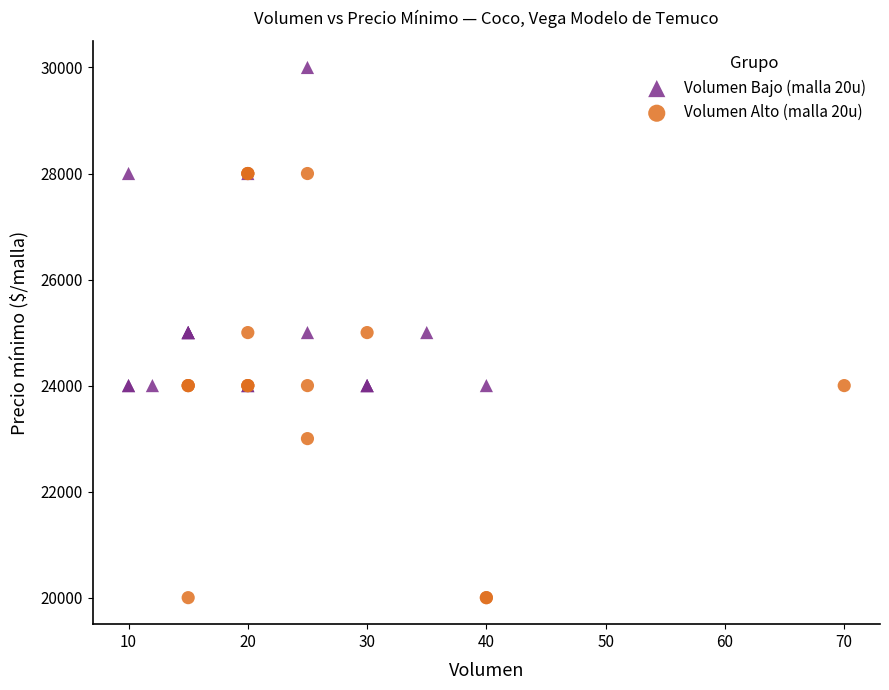

Which series has the largest Y range (max minus min)?

Volumen Alto (malla 20u)